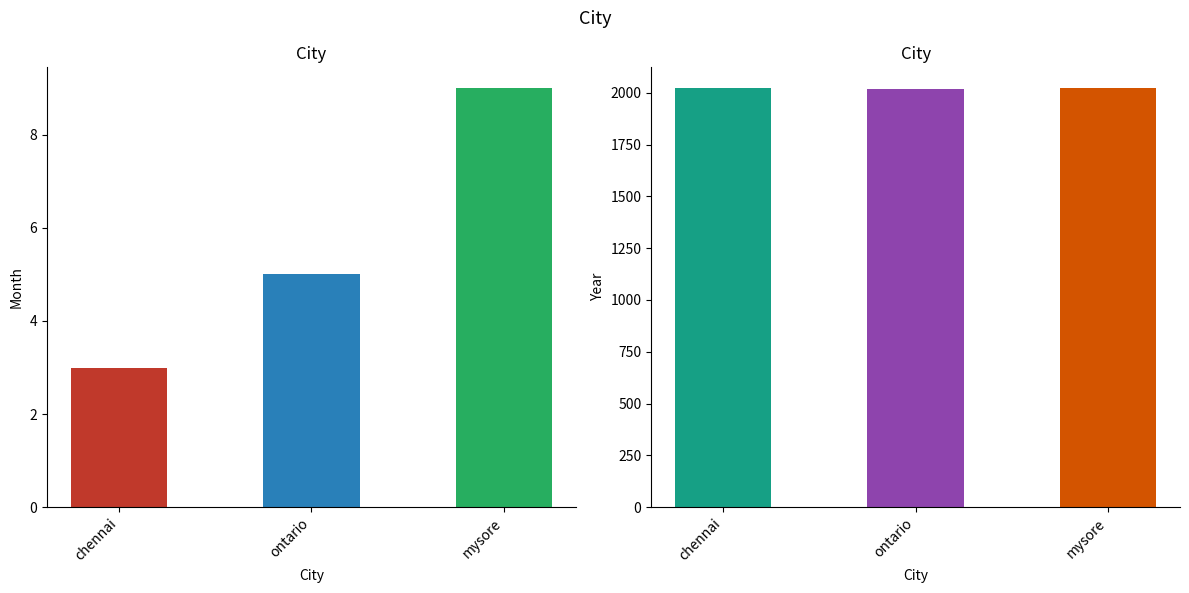

What value does the Month series have at mysore?

9